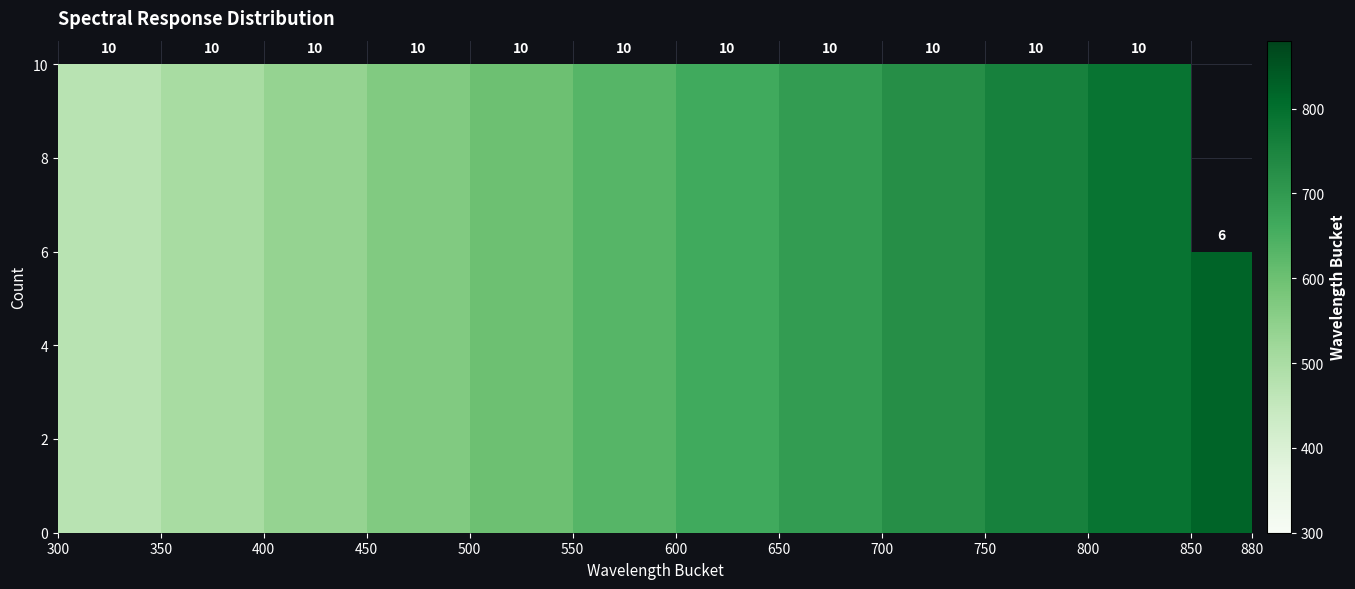

How tall is the bar that spans 850 to 880 on the x-axis?

6